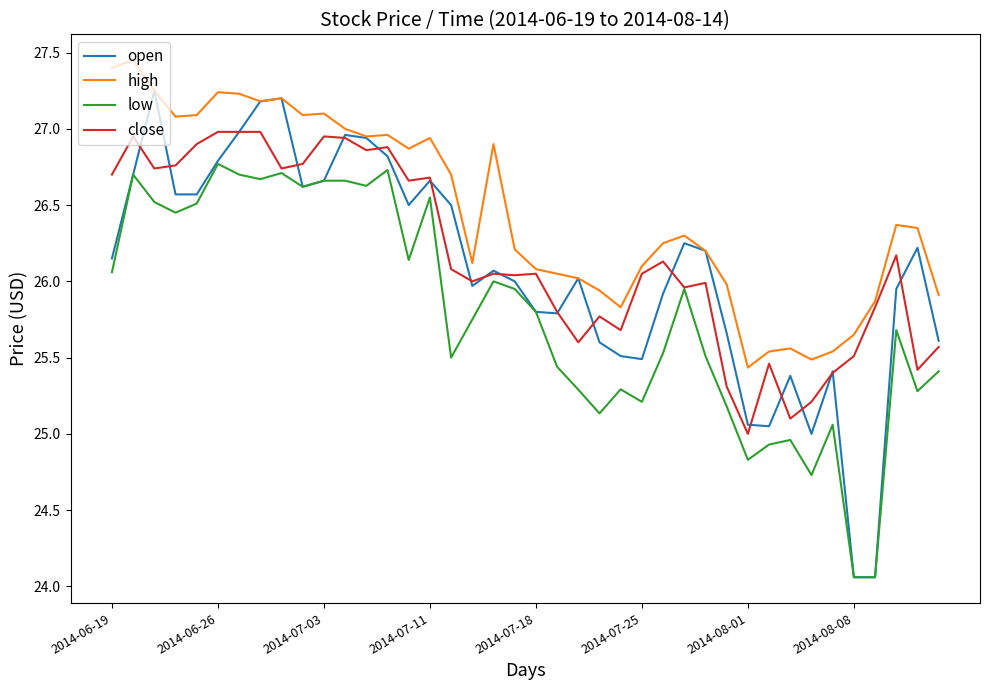

List the series in order of their peak value, lowest first.

low, close, open, high